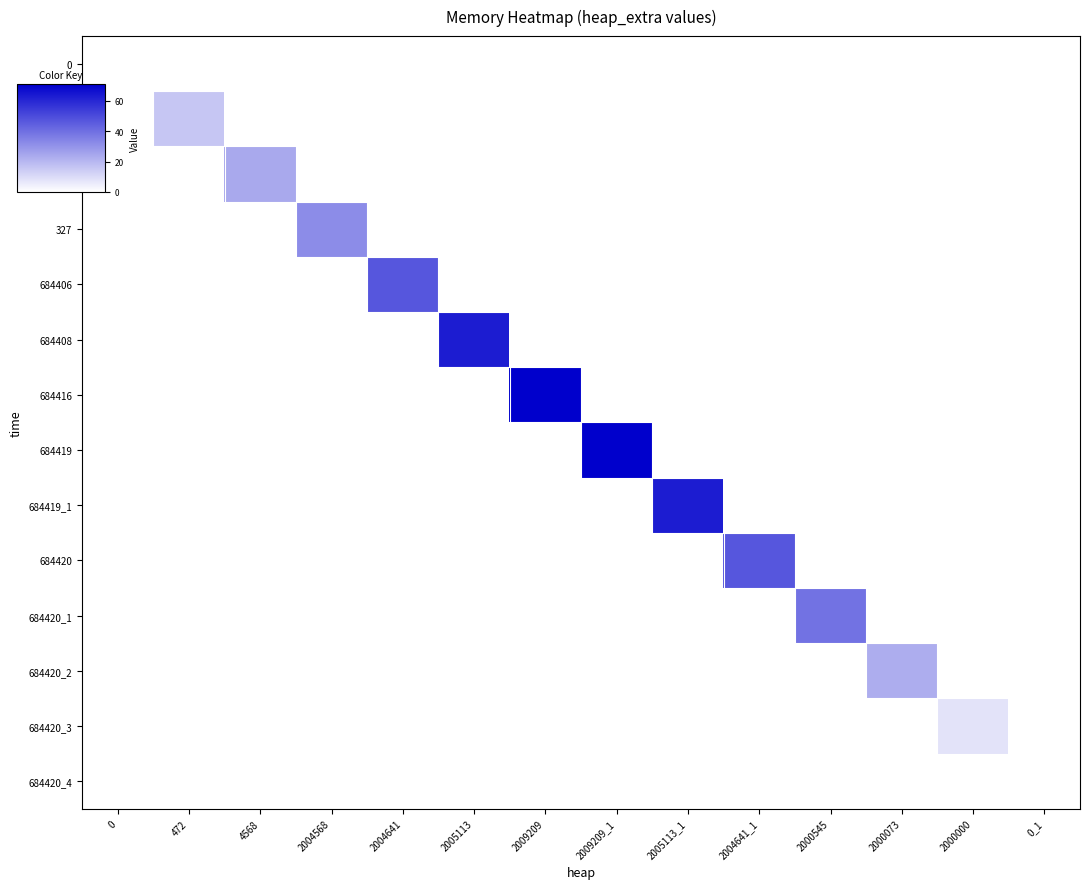

Reading left to right, transcribe all the data shown in this chart.

0: 0=0	472=0	4568=0	2004568=0	2004641=0	2005113=0	2009209=0	2009209_1=0	2005113_1=0	2004641_1=0	2000545=0	2000073=0	2000000=0	0_1=0
319: 0=0	472=16	4568=0	2004568=0	2004641=0	2005113=0	2009209=0	2009209_1=0	2005113_1=0	2004641_1=0	2000545=0	2000073=0	2000000=0	0_1=0
324: 0=0	472=0	4568=24	2004568=0	2004641=0	2005113=0	2009209=0	2009209_1=0	2005113_1=0	2004641_1=0	2000545=0	2000073=0	2000000=0	0_1=0
327: 0=0	472=0	4568=0	2004568=32	2004641=0	2005113=0	2009209=0	2009209_1=0	2005113_1=0	2004641_1=0	2000545=0	2000073=0	2000000=0	0_1=0
684406: 0=0	472=0	4568=0	2004568=0	2004641=47	2005113=0	2009209=0	2009209_1=0	2005113_1=0	2004641_1=0	2000545=0	2000073=0	2000000=0	0_1=0
684408: 0=0	472=0	4568=0	2004568=0	2004641=0	2005113=63	2009209=0	2009209_1=0	2005113_1=0	2004641_1=0	2000545=0	2000073=0	2000000=0	0_1=0
684416: 0=0	472=0	4568=0	2004568=0	2004641=0	2005113=0	2009209=71	2009209_1=0	2005113_1=0	2004641_1=0	2000545=0	2000073=0	2000000=0	0_1=0
684419: 0=0	472=0	4568=0	2004568=0	2004641=0	2005113=0	2009209=0	2009209_1=71	2005113_1=0	2004641_1=0	2000545=0	2000073=0	2000000=0	0_1=0
684419_1: 0=0	472=0	4568=0	2004568=0	2004641=0	2005113=0	2009209=0	2009209_1=0	2005113_1=63	2004641_1=0	2000545=0	2000073=0	2000000=0	0_1=0
684420: 0=0	472=0	4568=0	2004568=0	2004641=0	2005113=0	2009209=0	2009209_1=0	2005113_1=0	2004641_1=47	2000545=0	2000073=0	2000000=0	0_1=0
684420_1: 0=0	472=0	4568=0	2004568=0	2004641=0	2005113=0	2009209=0	2009209_1=0	2005113_1=0	2004641_1=0	2000545=39	2000073=0	2000000=0	0_1=0
684420_2: 0=0	472=0	4568=0	2004568=0	2004641=0	2005113=0	2009209=0	2009209_1=0	2005113_1=0	2004641_1=0	2000545=0	2000073=23	2000000=0	0_1=0
684420_3: 0=0	472=0	4568=0	2004568=0	2004641=0	2005113=0	2009209=0	2009209_1=0	2005113_1=0	2004641_1=0	2000545=0	2000073=0	2000000=8	0_1=0
684420_4: 0=0	472=0	4568=0	2004568=0	2004641=0	2005113=0	2009209=0	2009209_1=0	2005113_1=0	2004641_1=0	2000545=0	2000073=0	2000000=0	0_1=0